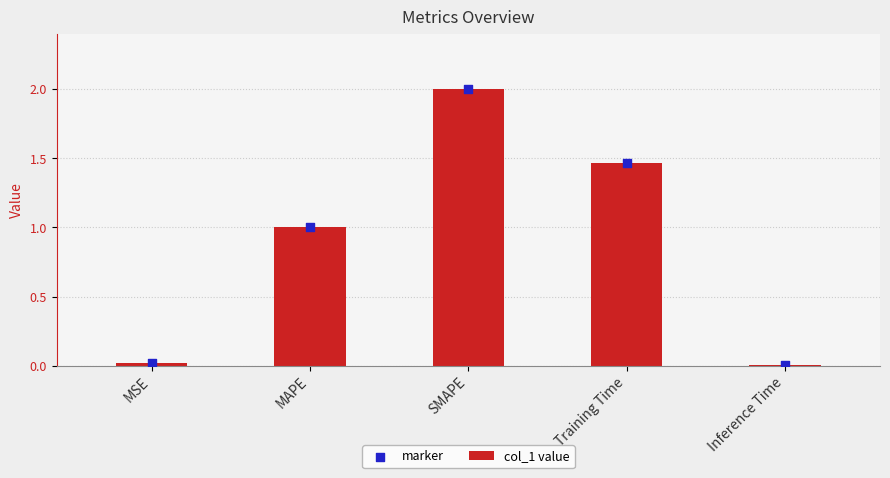

Which series has the widest spread of Y values?

col_1 value